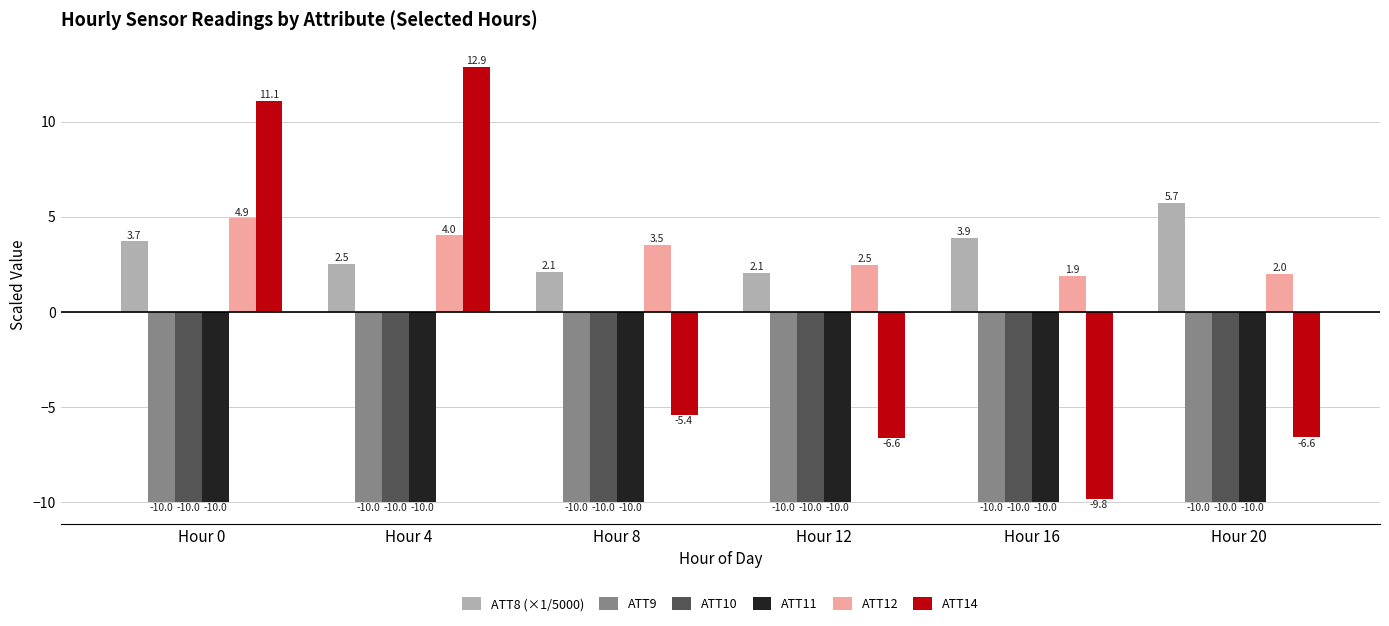

The ATT14 series shows 20.4 at Hour 4. True or false?

False